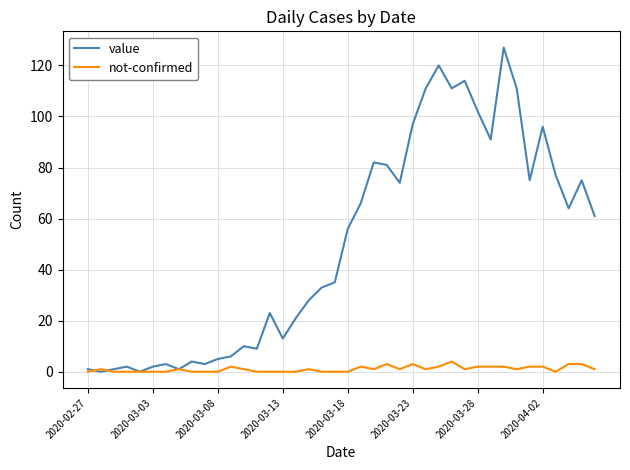

What are all the series names shown in the legend?

value, not-confirmed